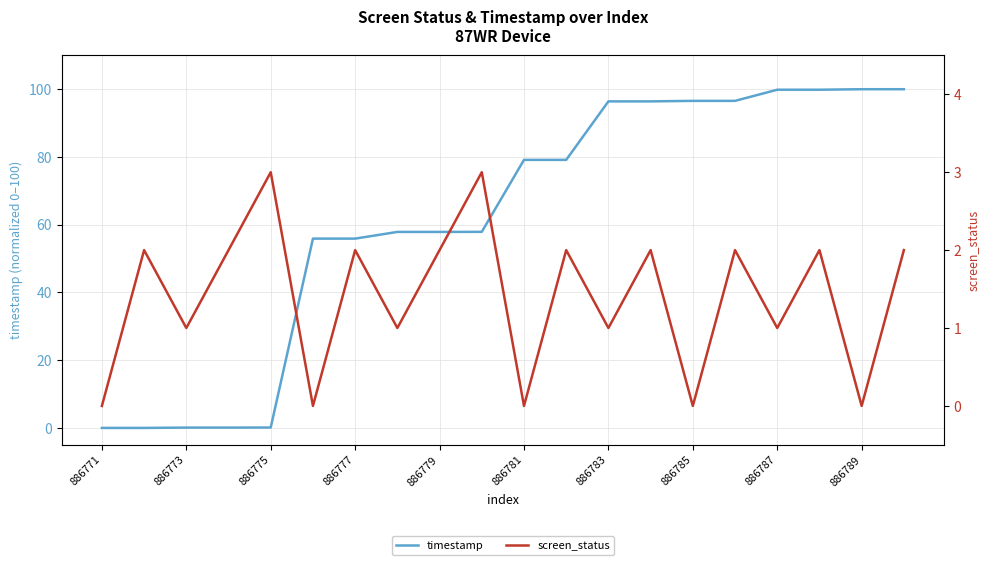

Which series ends up on top after the final intersection of screen_status and timestamp?

timestamp